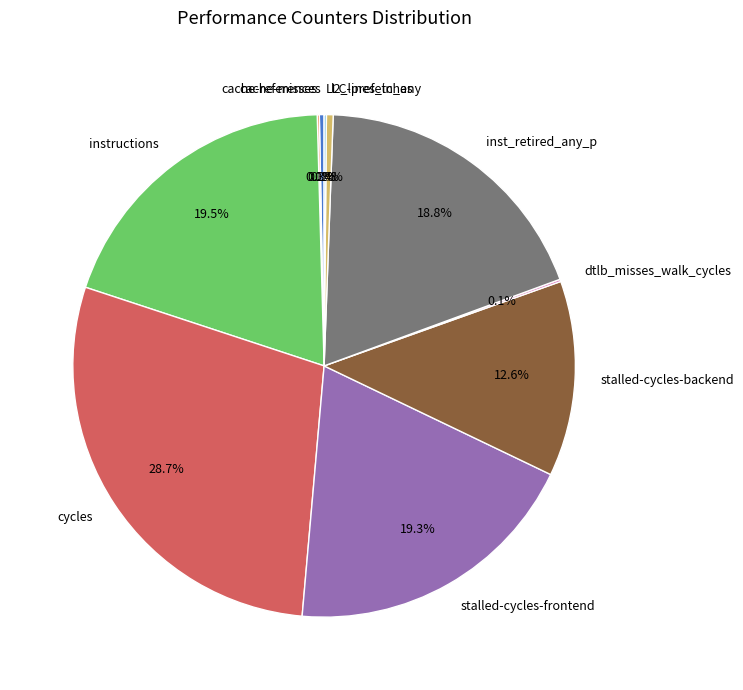

To the nearest percent, what is the average slice percentage?

10%